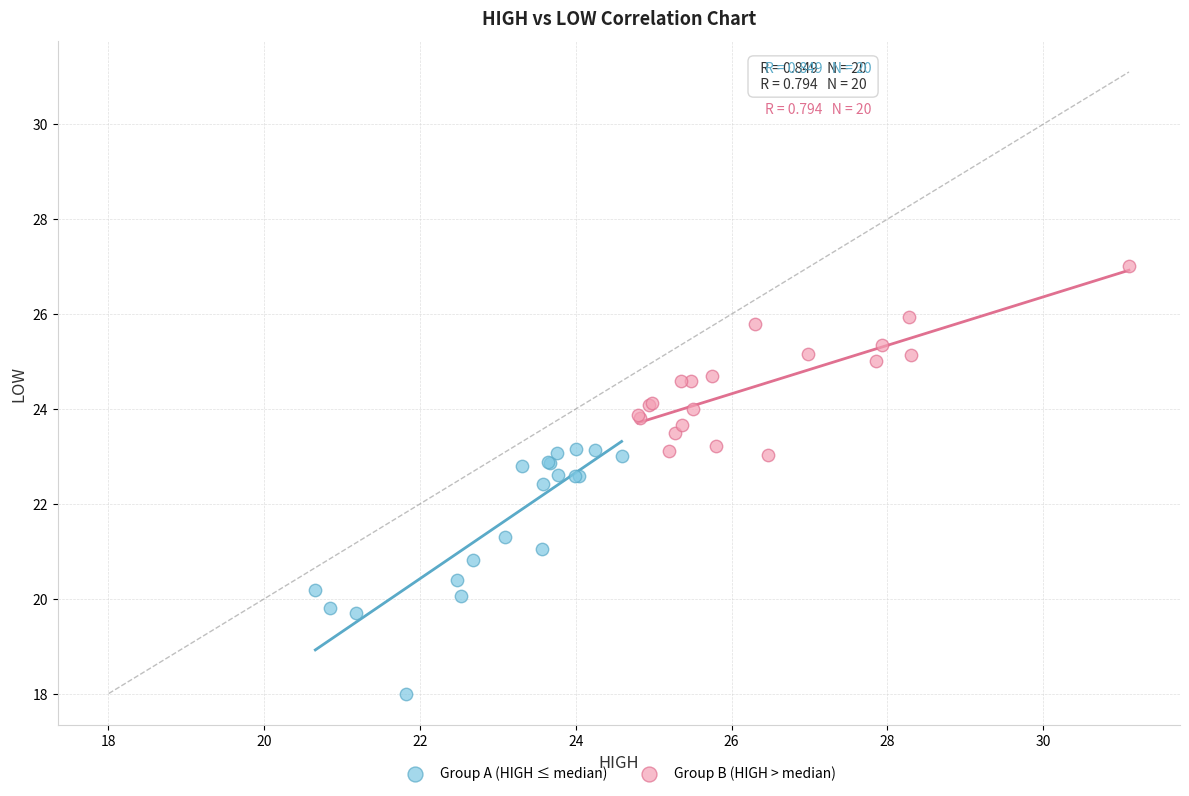

Which series contains the lowest Y value?

Group A (HIGH ≤ median)